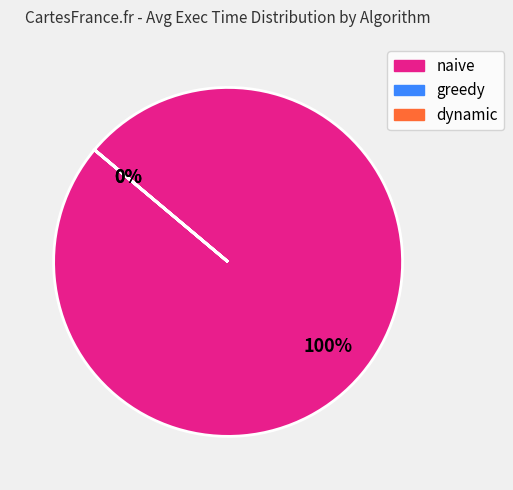

What is the largest slice in the pie chart?

naive